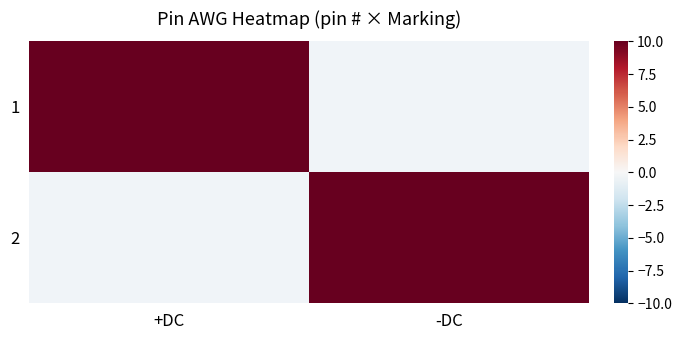

Reading left to right, what are all the values shown in this chart?

1: +DC=10	-DC=0
2: +DC=0	-DC=10